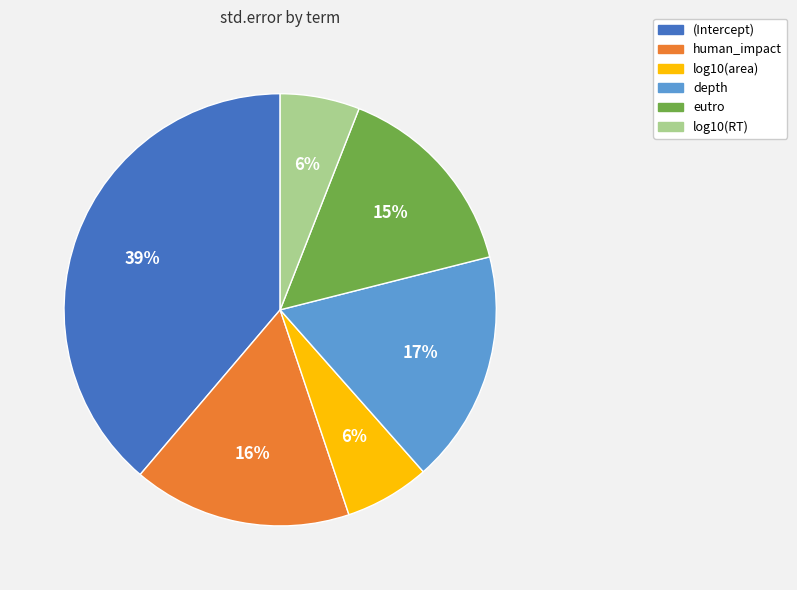

True or false: log10(area) accounts for 15% of the total.

False